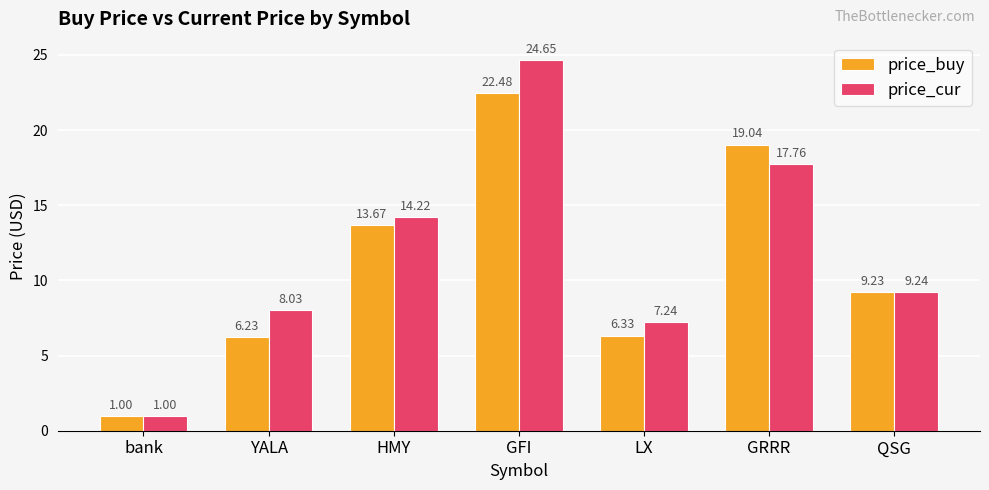

At how many categories does at least one series exceed 17?

2